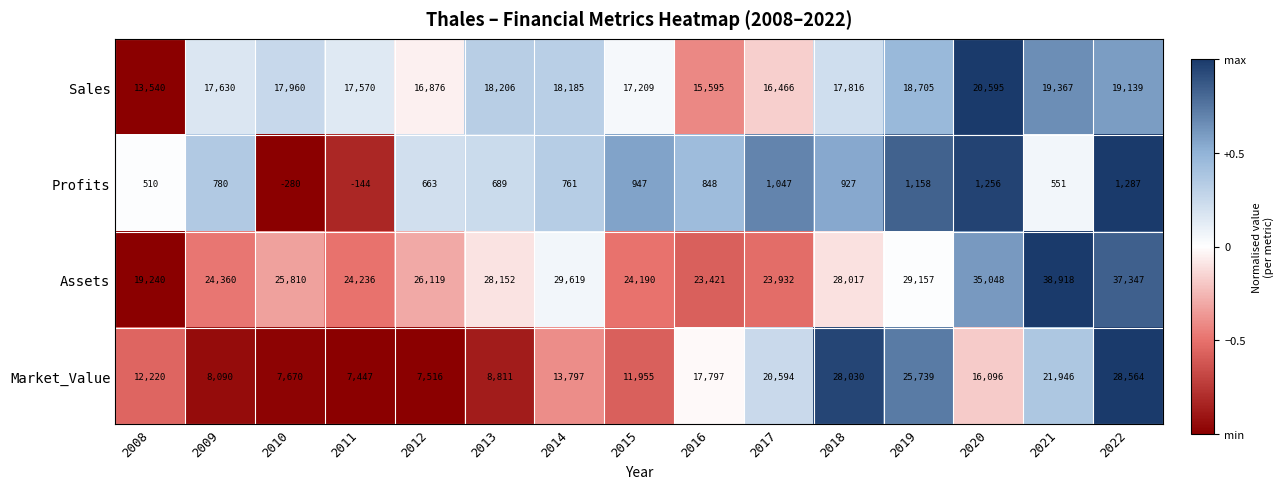

How many data points does each series have?

15